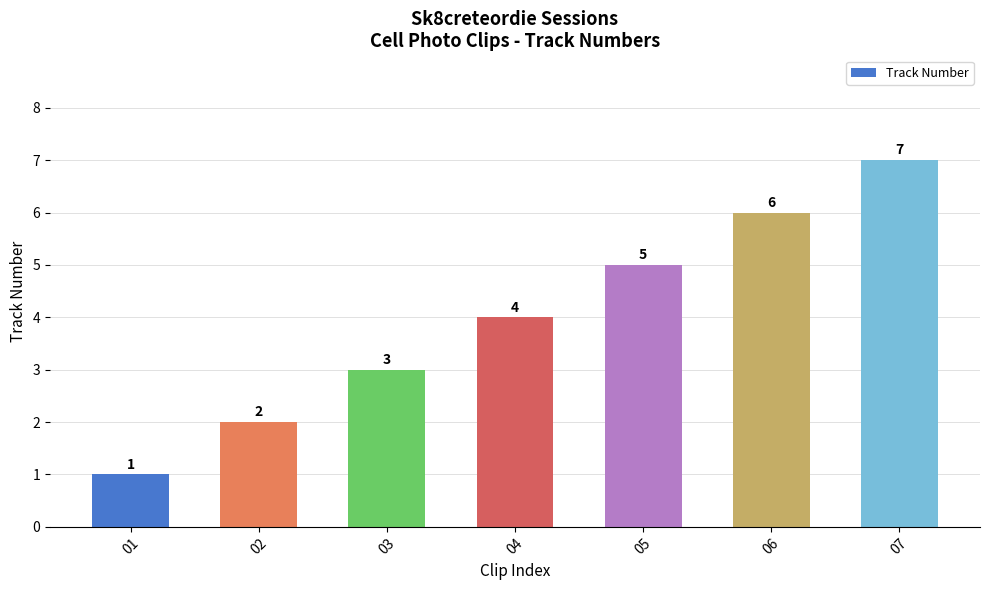

True or false: the data shows 4 at 04.

True